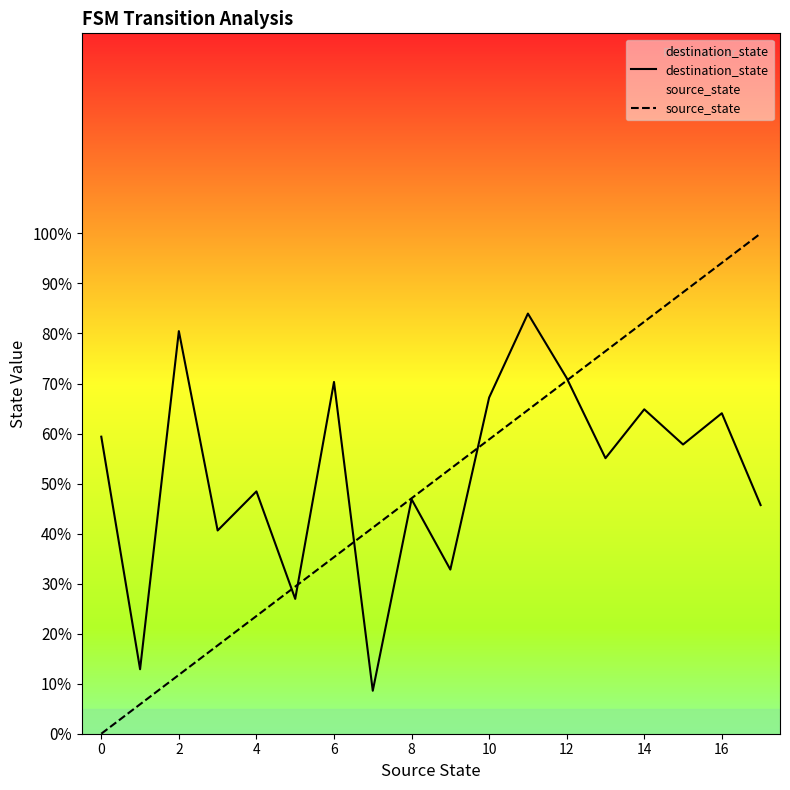

At which category does destination_state reach its first local peak?

2